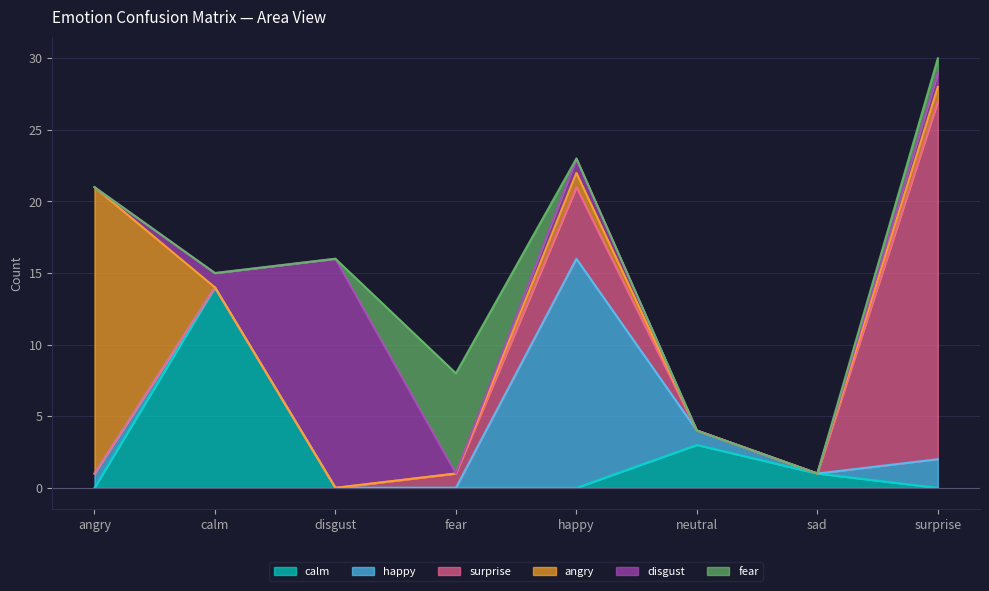

How many lines are shown in the chart?

6